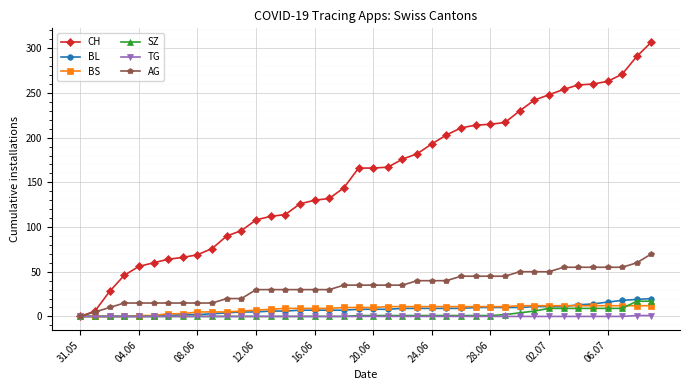

What is the difference between the maximum and minimum values in the BS series?

12